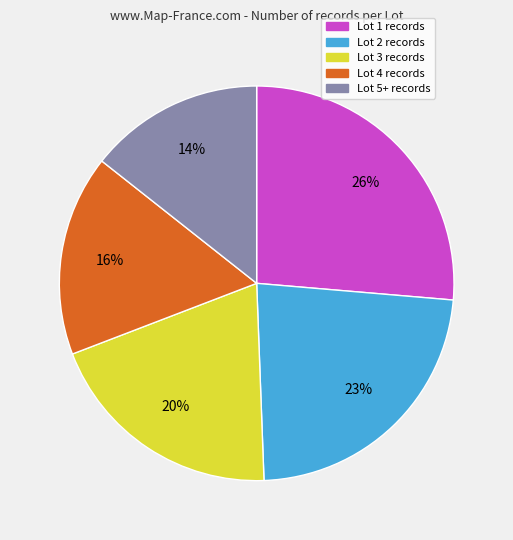

Does any single category account for the majority?

No